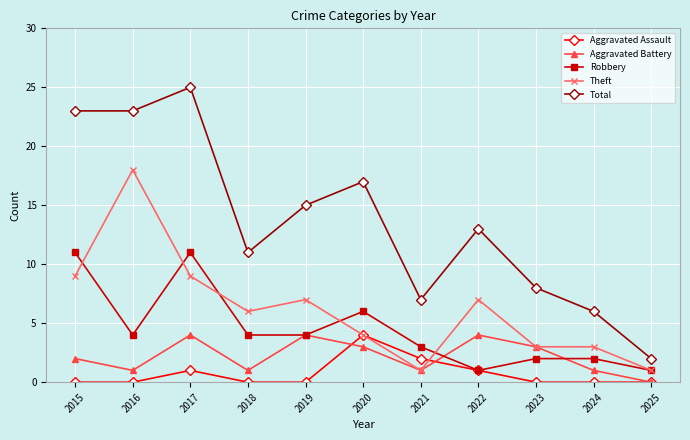

How many distinct data groups are displayed?

5